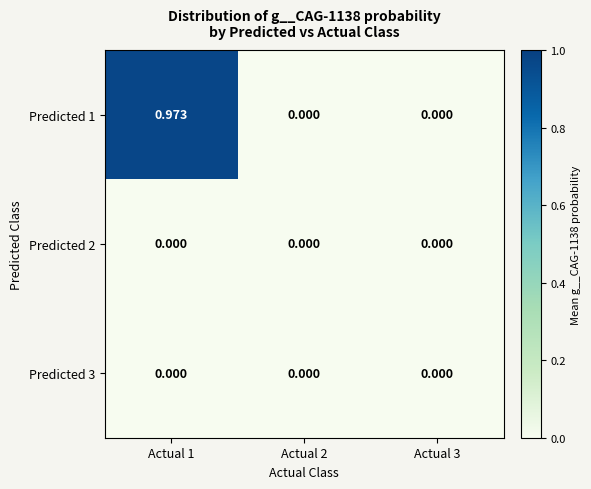

How many positive values does the Predicted 1 series have?

1